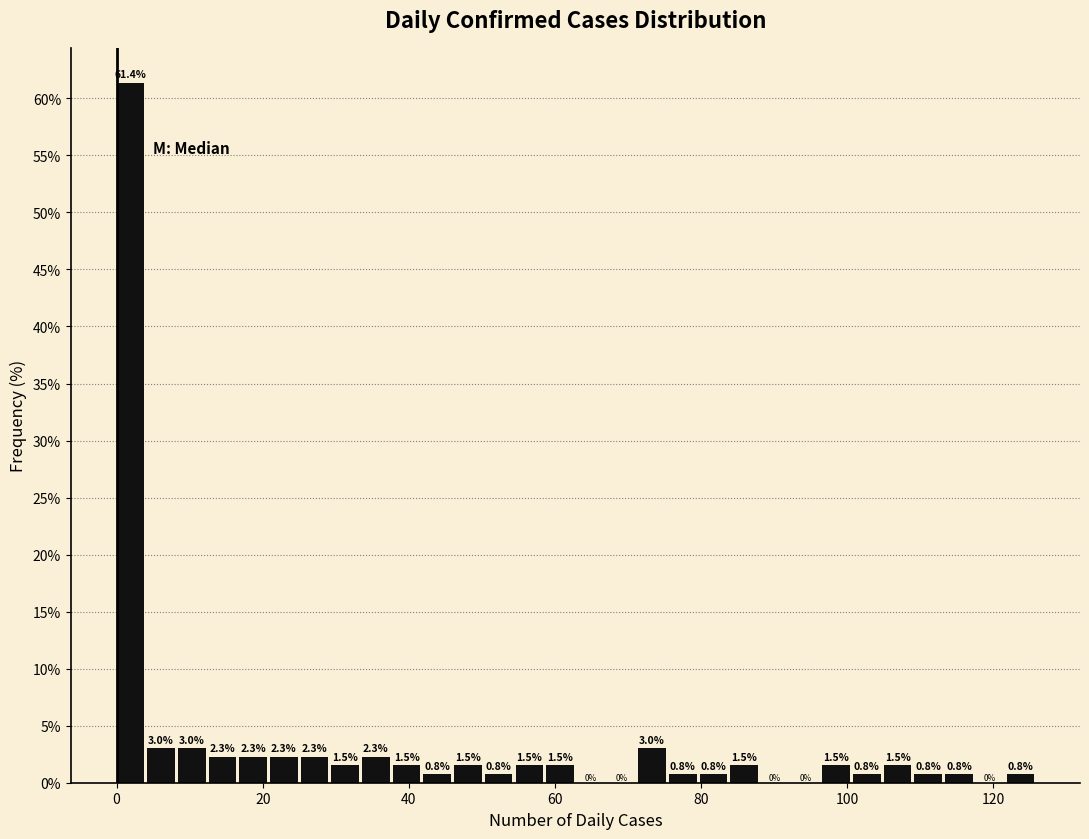

Read against the x-axis, roughly where is the centre of the tallest bar?

2